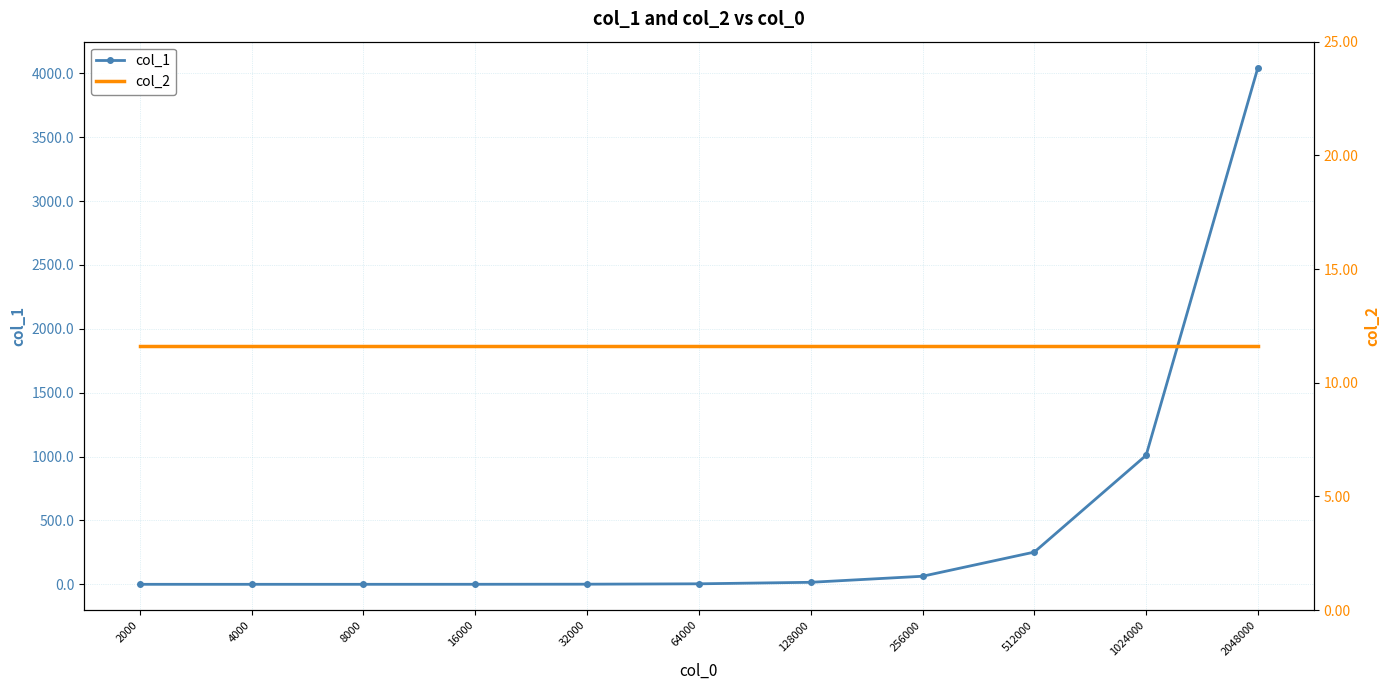

Reading left to right, list all the values displayed in this chart.

col_1: 0.0	0.0	0.1	0.2	1.0	4.0	15.8	63.1	252.3	1010.0	4045.8
col_2: 11.6	11.6	11.6	11.6	11.6	11.6	11.6	11.6	11.6	11.6	11.6